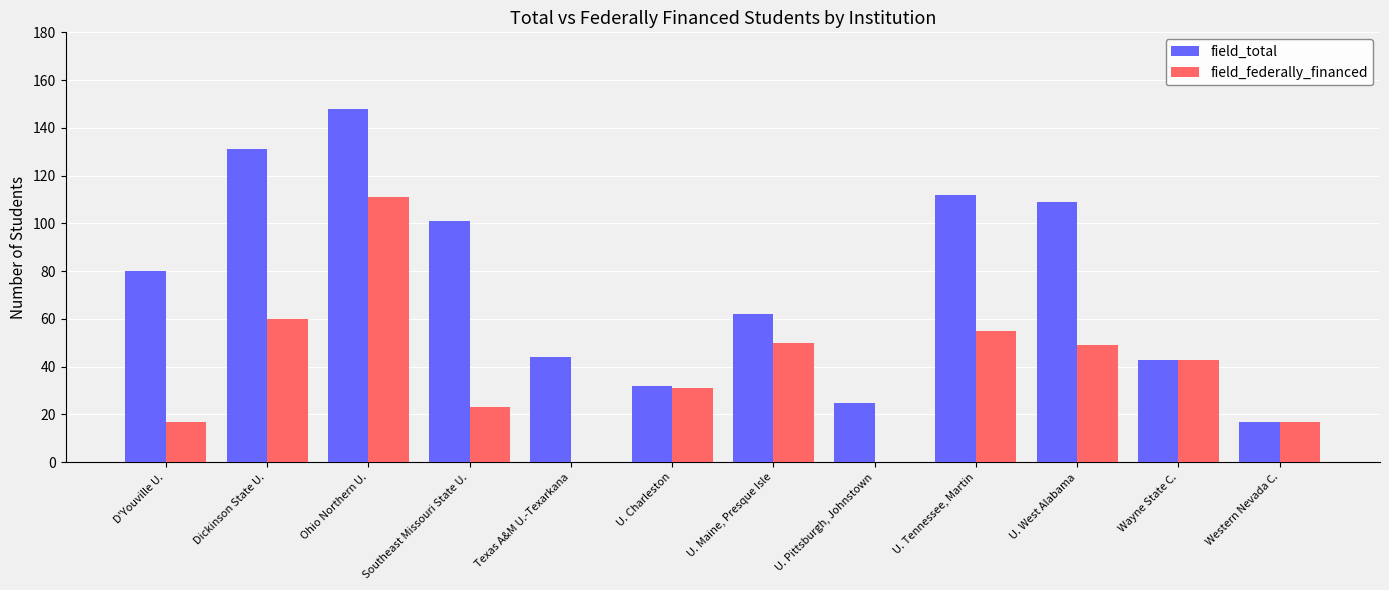

What is the difference between the field_total values at U. Tennessee, Martin and Ohio Northern U.?

36